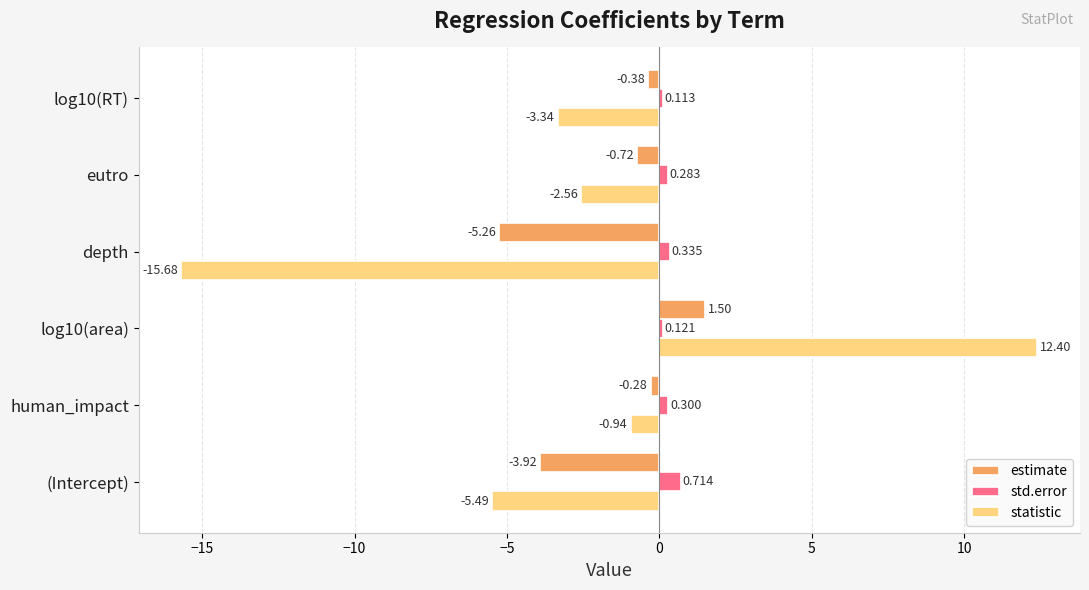

Which series has the largest total across all categories?

std.error